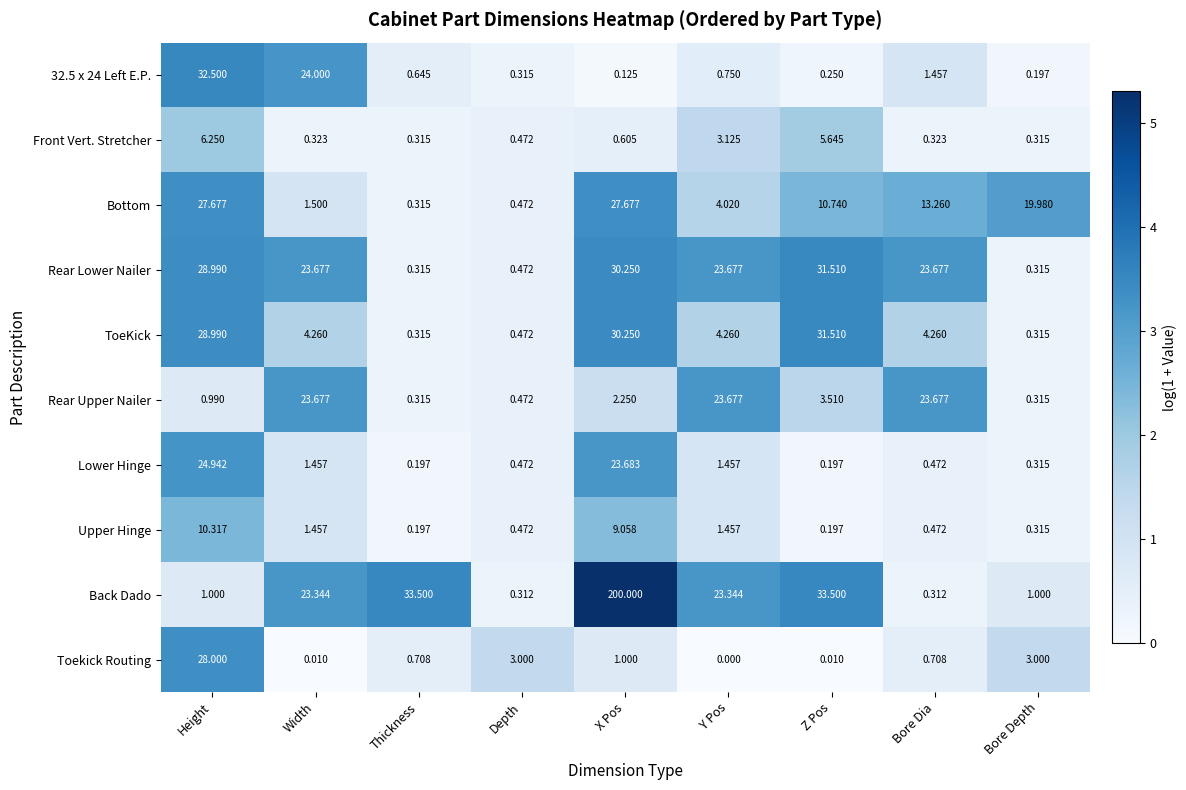

Where is 32.5 x 24 Left E.P. nearest to the value 16?

Width